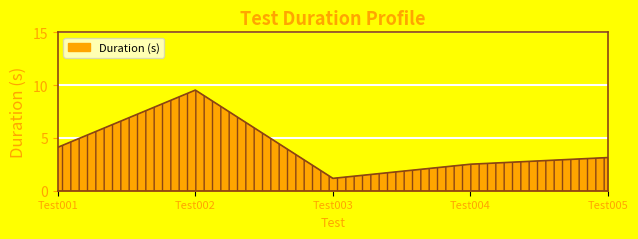

How many series are shown in this chart?

1